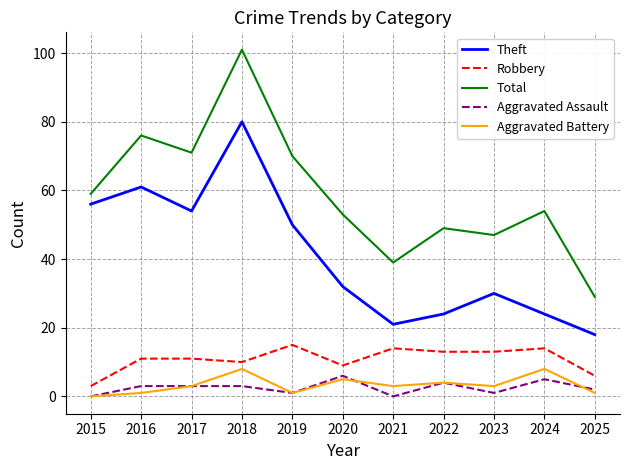

What is the approximate value of Aggravated Battery at 2017?

3